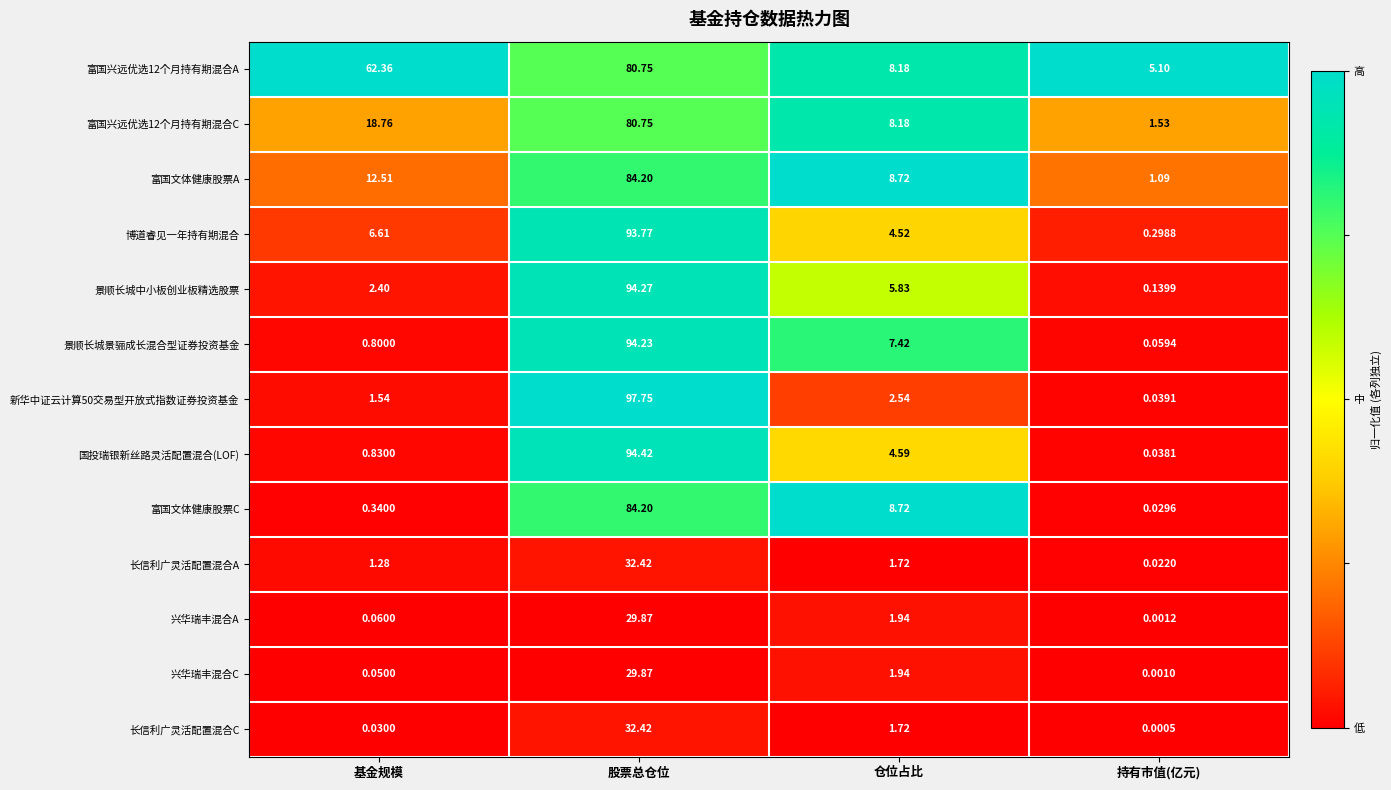

List the labels in order of 新华中证云计算50交易型开放式指数证券投资基金 value, largest first.

股票总仓位, 仓位占比, 基金规模, 持有市值(亿元)